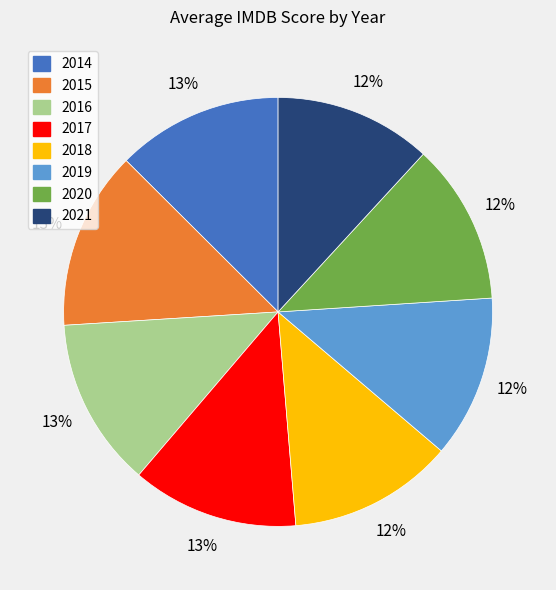

Is it true that 2020 is 12% of the pie?

True